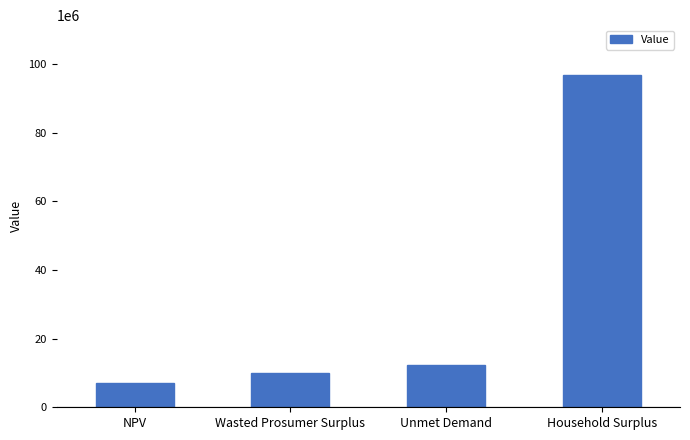

The chart shows a value of 17444050.1 at Unmet Demand. True or false?

False